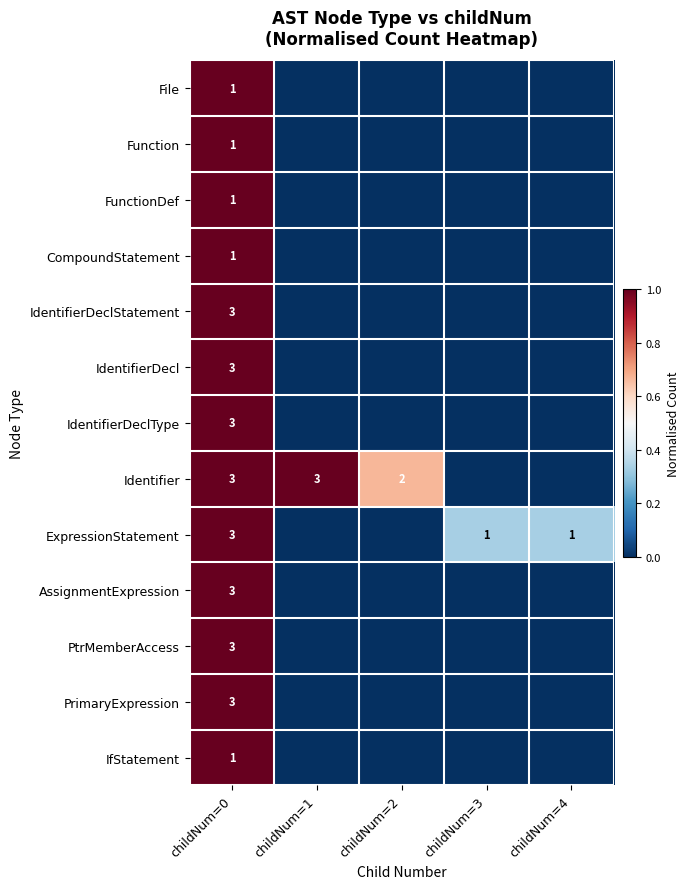

Is it true that PtrMemberAccess equals 4 at childNum=0?

False